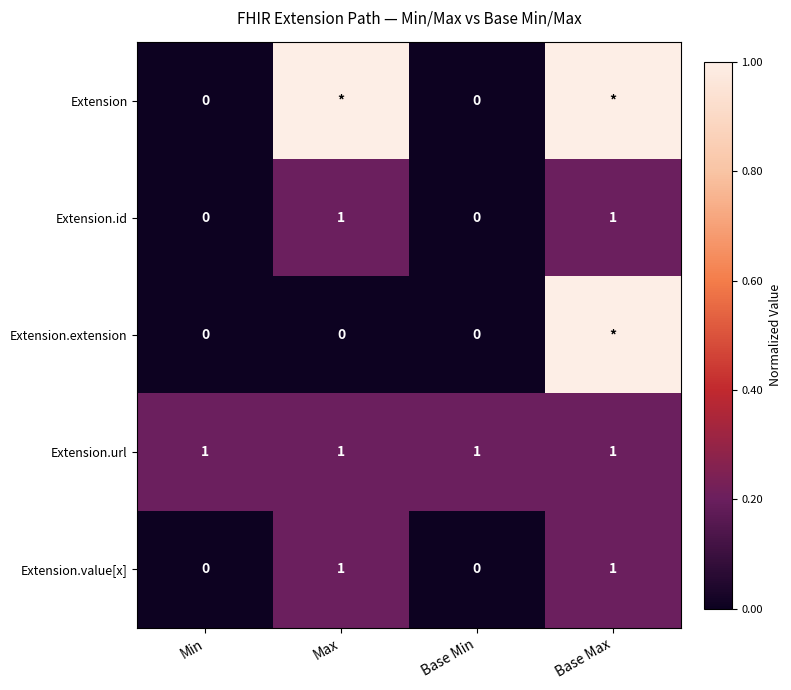

What is the sum of all Extension.url values?

4